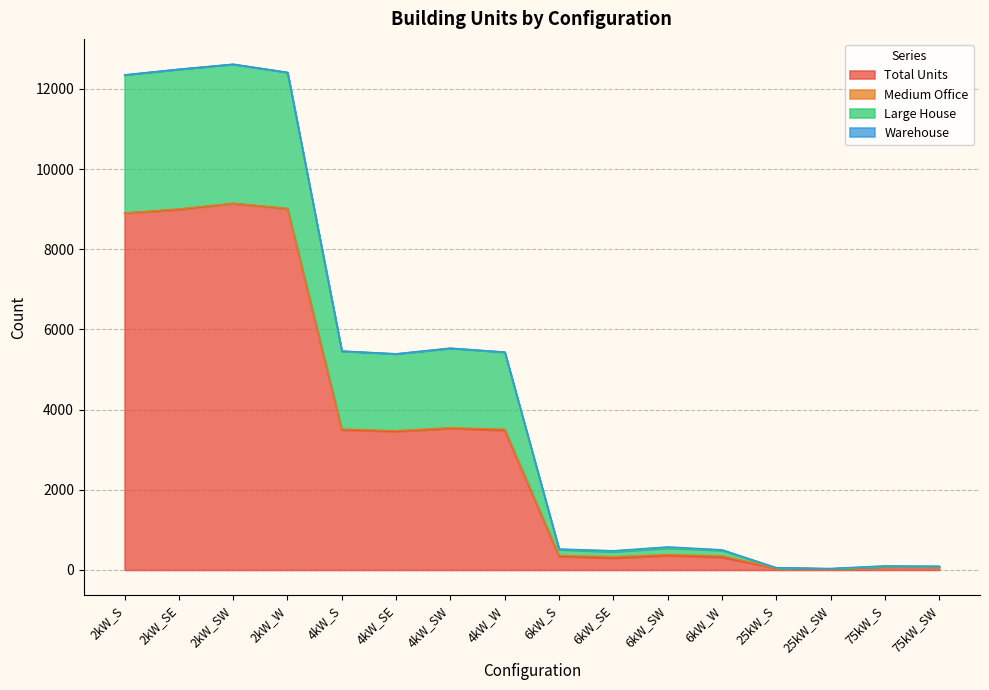

List the labels in order of Large House value, largest first.

2kW_SW, 2kW_SE, 2kW_W, 2kW_S, 4kW_SW, 4kW_S, 4kW_W, 4kW_SE, 6kW_SW, 6kW_S, 6kW_W, 6kW_SE, 75kW_S, 75kW_SW, 25kW_S, 25kW_SW